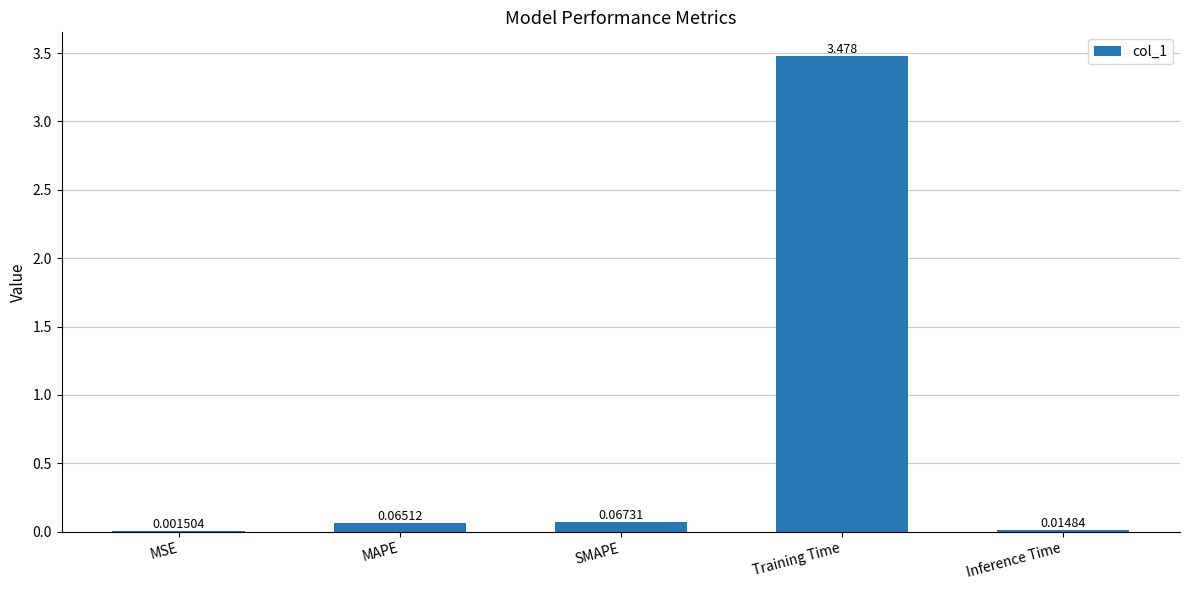

Which label corresponds to the largest value in the chart?

Training Time